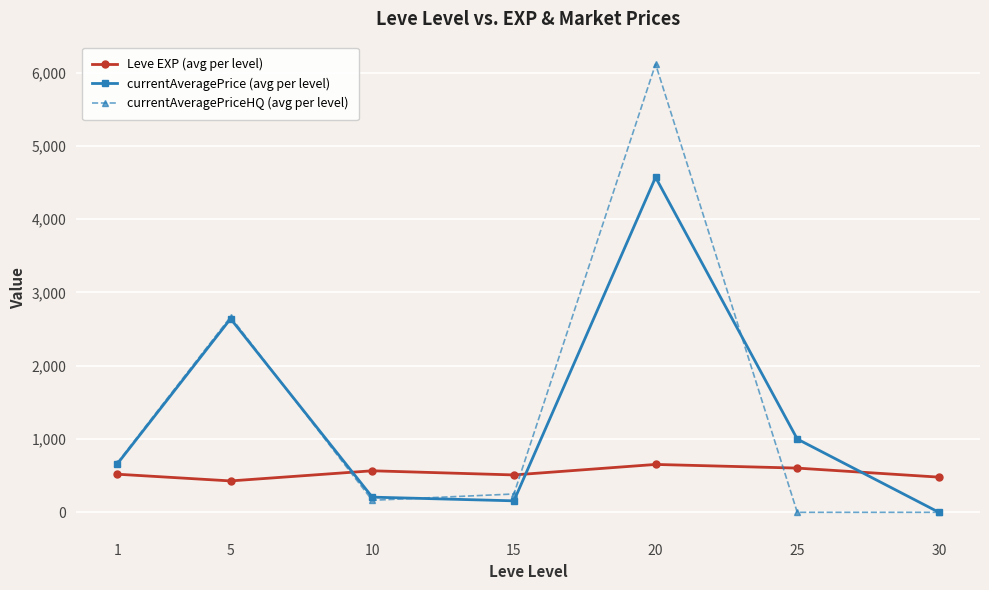

True or false: Leve EXP (avg per level) has more than 2 interior local peaks.

False